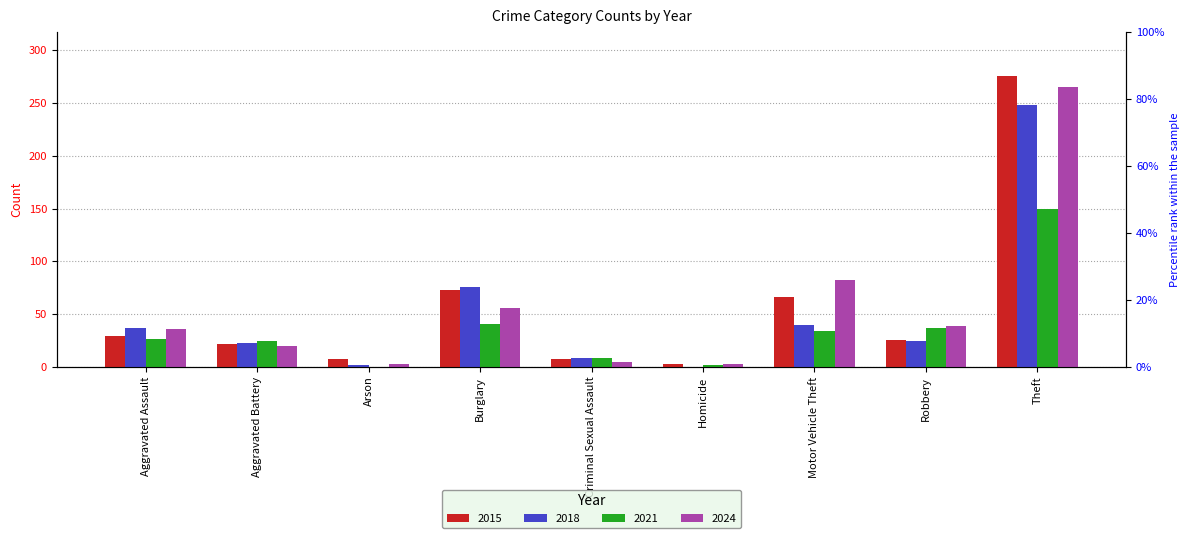

Between Aggravated Battery and Homicide, which series saw the biggest shift?

2018